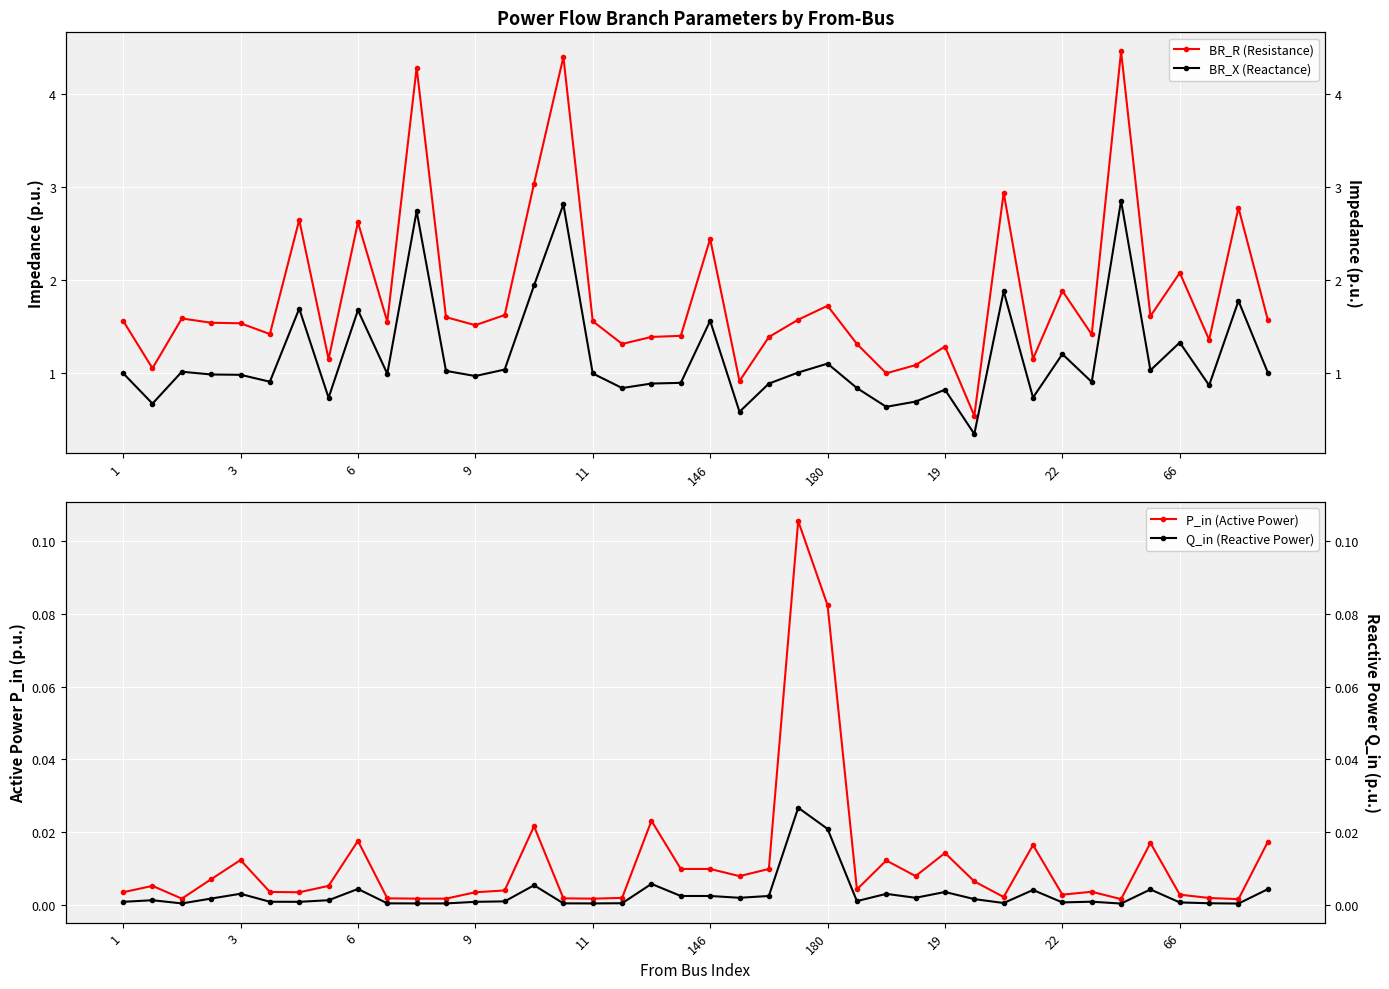

Is it true that Q_in (Reactive Power) equals 0.0 at 33?

False